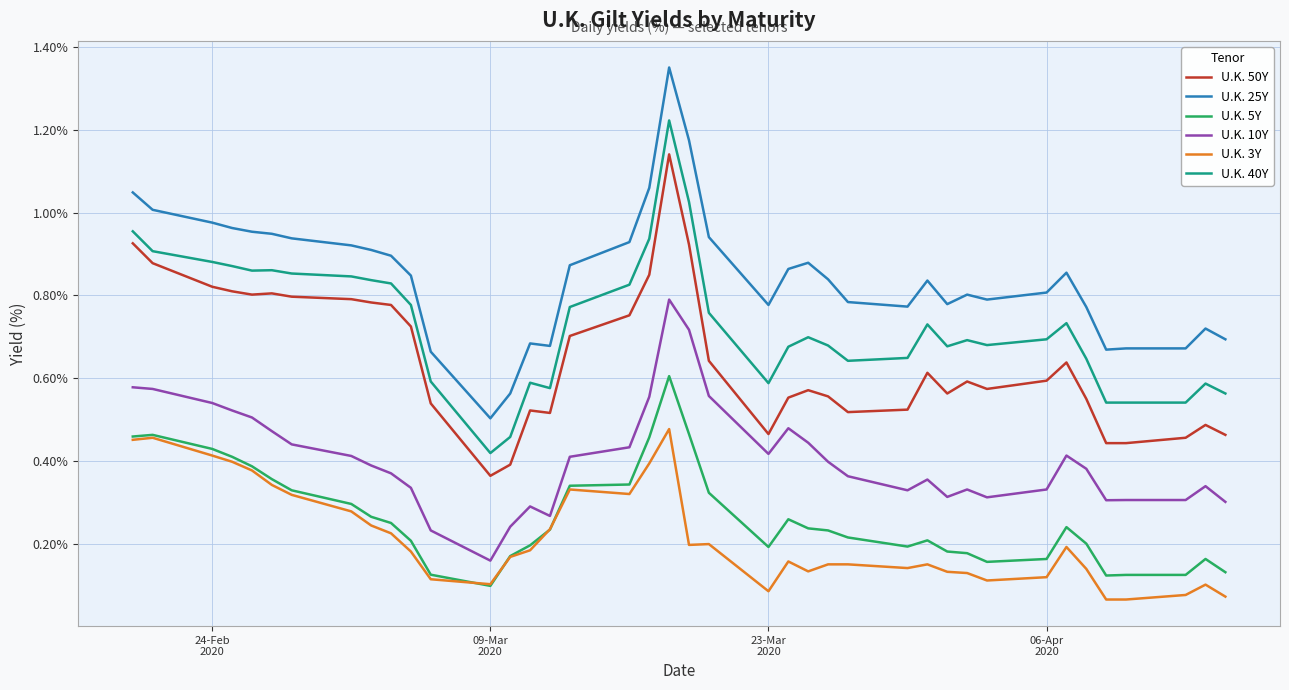

True or false: U.K. 25Y has more than 1 points higher than both neighbors.

True